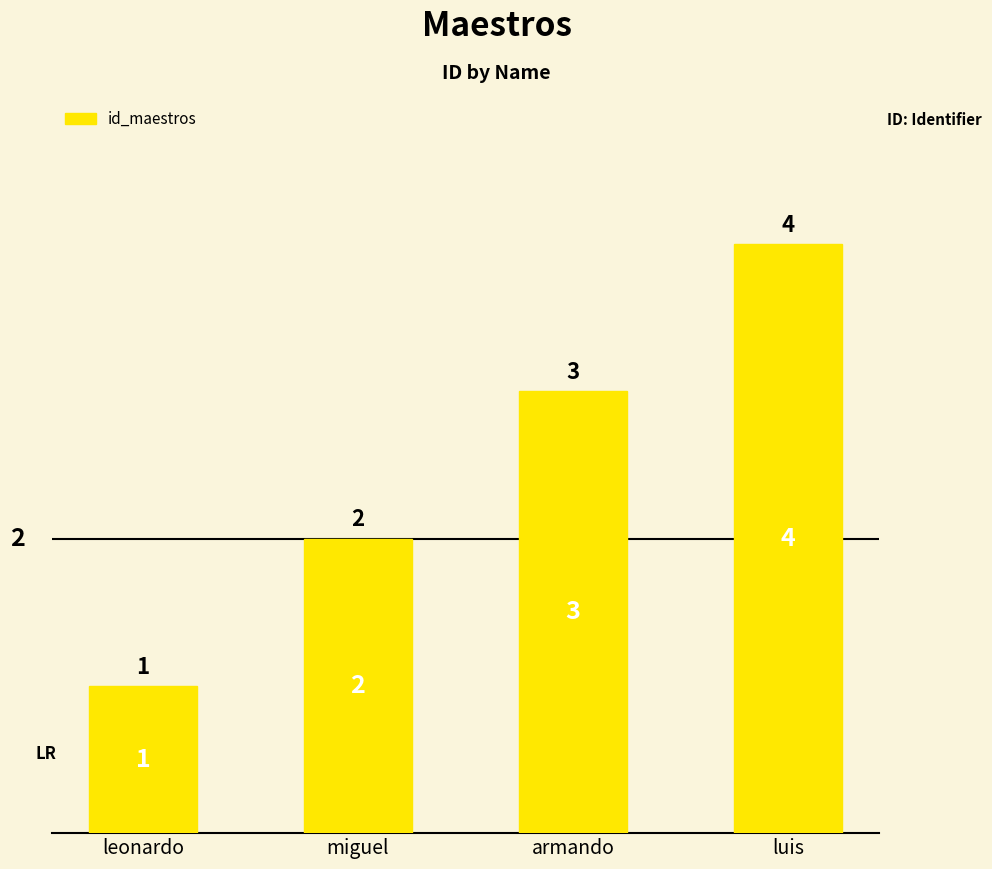

The chart shows a value of 4 at luis. True or false?

True